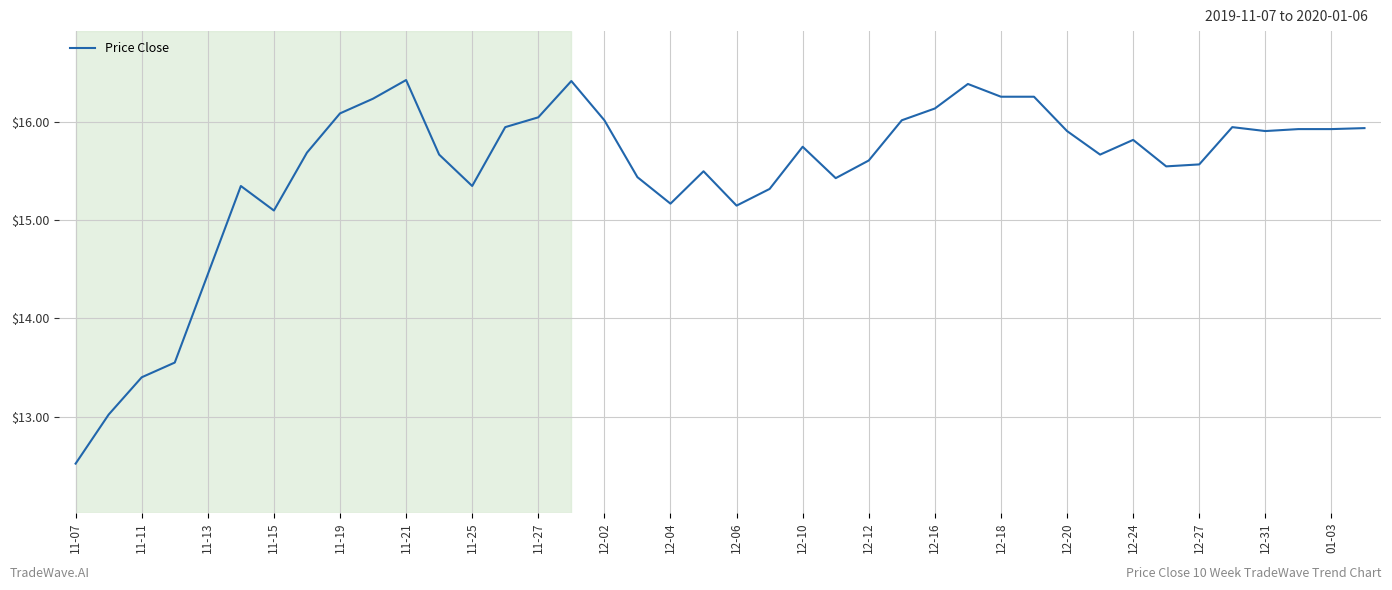

What is the difference between the maximum and minimum values?

3.9